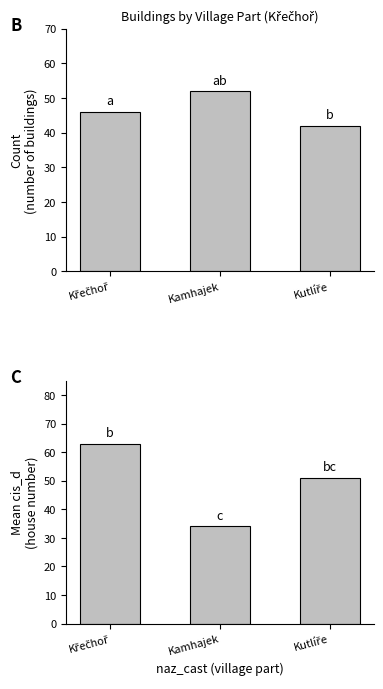

What is the total value across all series at Kamhajek?

86